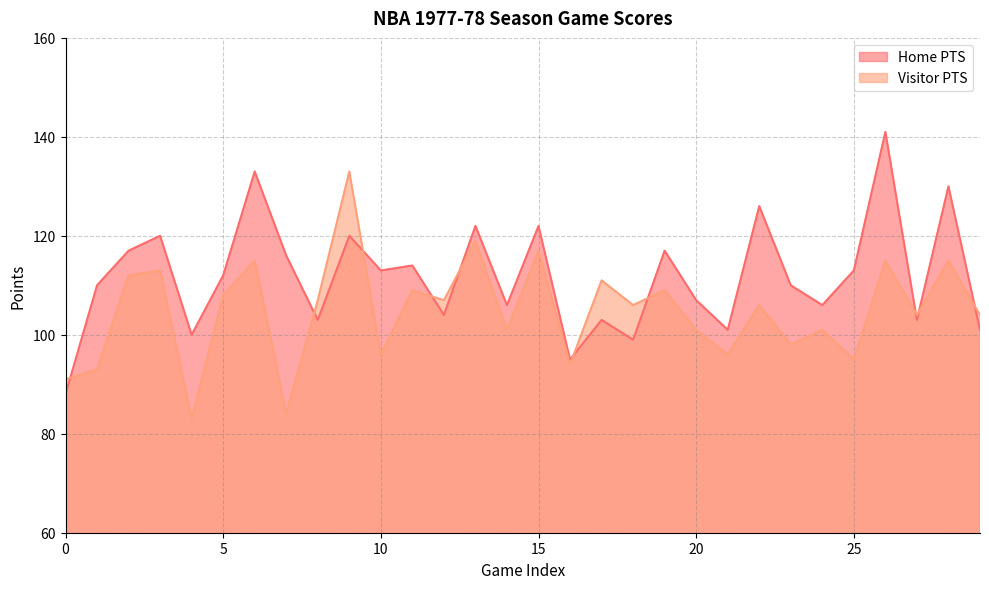

Reading left to right, what are all the values shown in this chart?

Home PTS: 88	110	117	120	100	112	133	116	103	120	113	114	104	122	106	122	95	103	99	117	107	101	126	110	106	113	141	103	130	101
Visitor PTS: 91	93	112	113	83	108	115	84	107	133	96	109	107	119	101	117	94	111	106	109	101	96	106	98	101	95	115	104	115	104